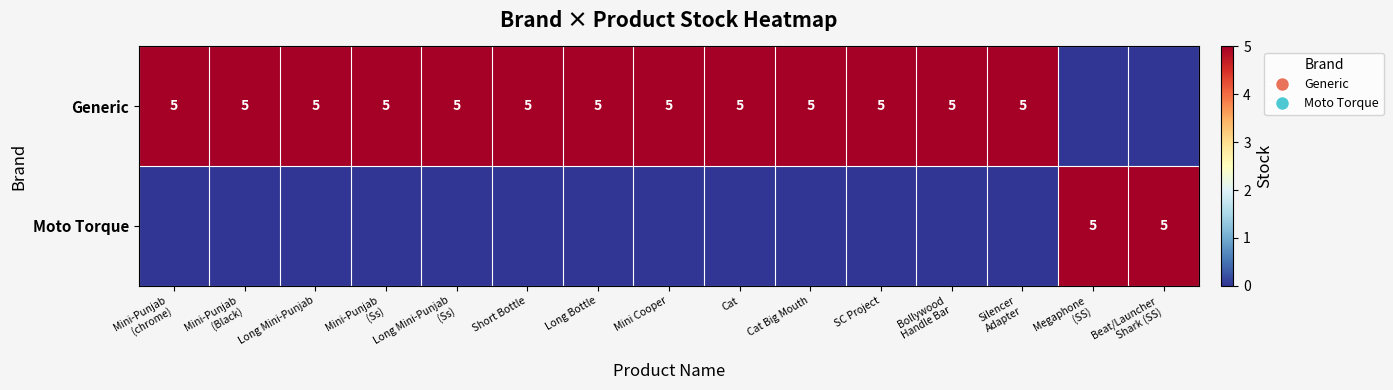

The Moto Torque series shows 0 at Mini-Punjab (chrome). True or false?

True